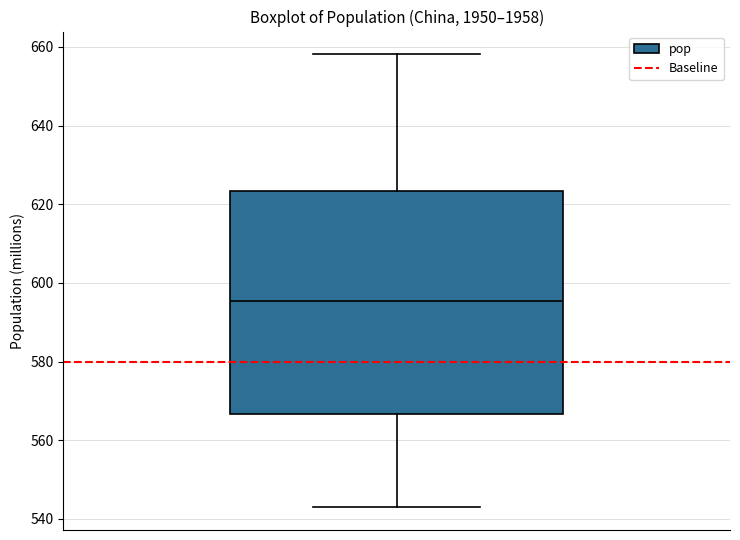

Transcribe this box plot: give where the median line is, the range the box spans, and where the two whiskers end, as read against the y-axis. The values are not printed on the chart, so give them approximately, as read against the axis.

median 596, box 566 to 624, whiskers 542 to 658